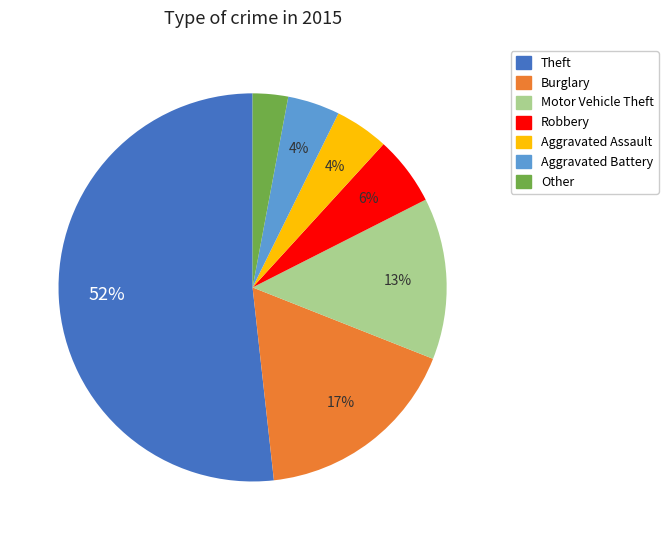

Is there a majority slice in this chart?

Yes